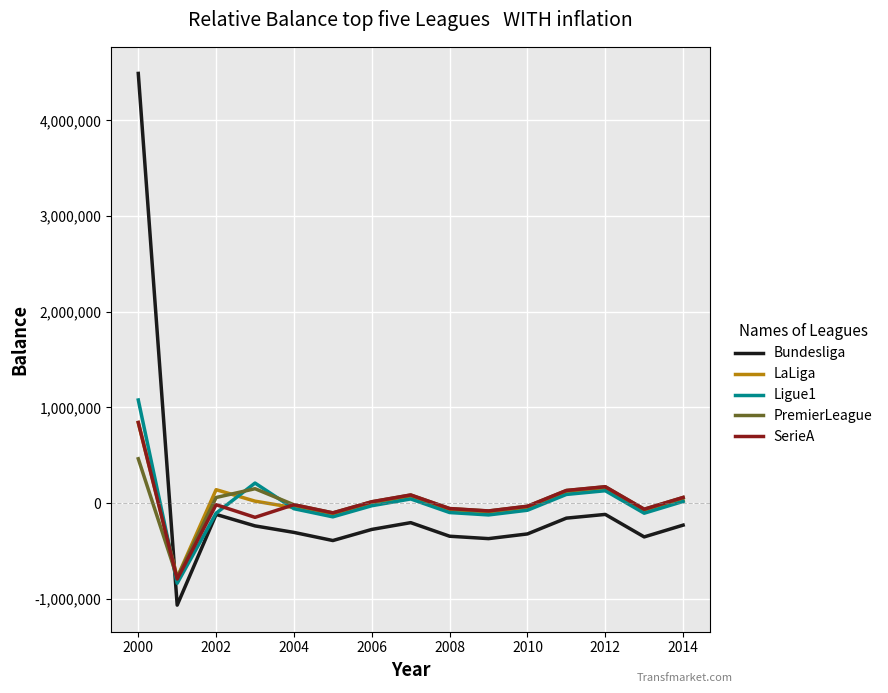

What is the smallest value displayed?

-1065666.7